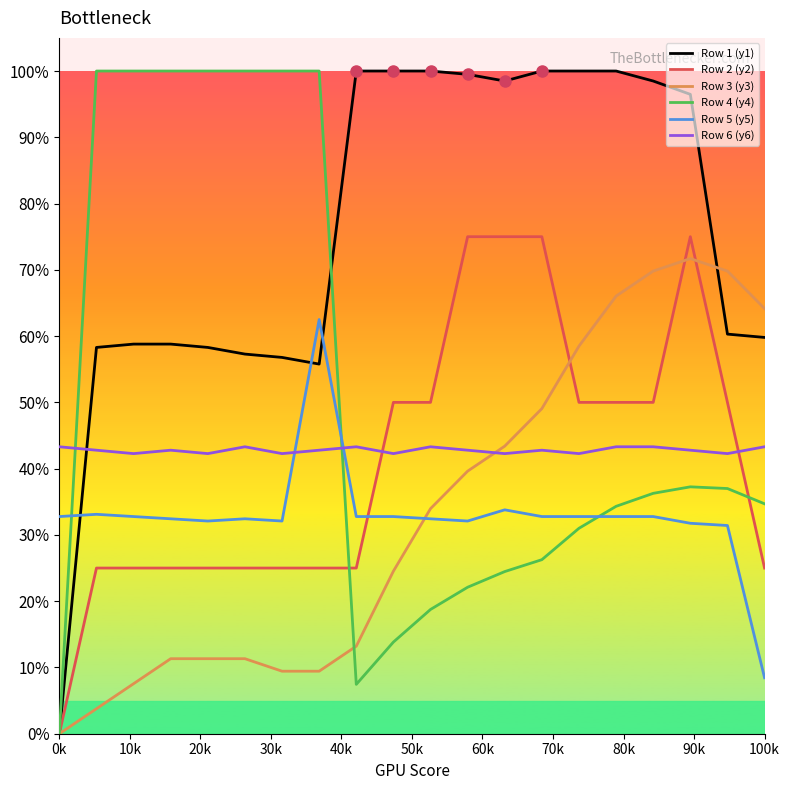

What is the value of the Row 6 (y6) point at the 7th from the left?

0.4